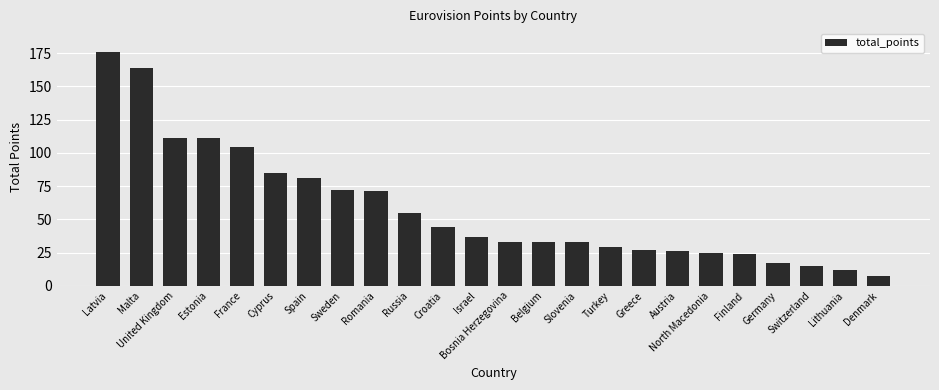

What is the minimum value shown in the chart?

7